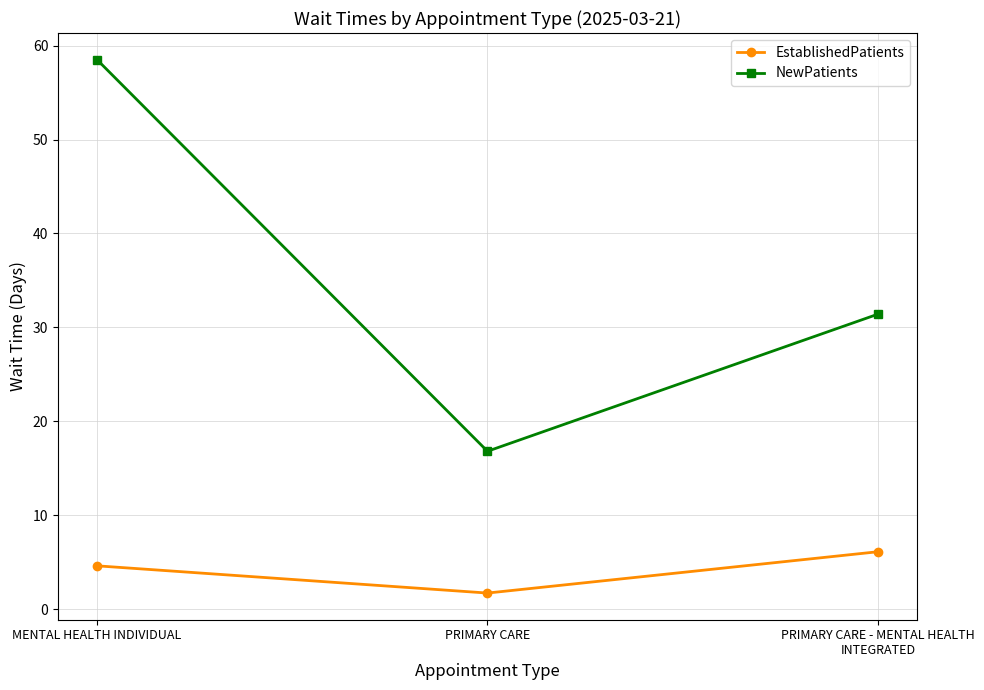

What is the total value across all series at MENTAL HEALTH INDIVIDUAL?

63.1